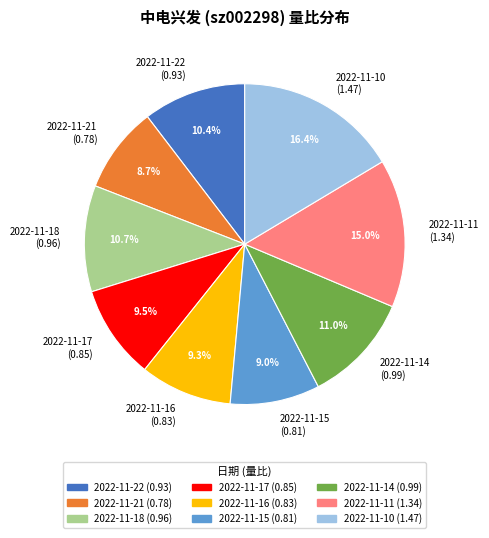

Does 2022-11-17 represent more than half of the total?

No